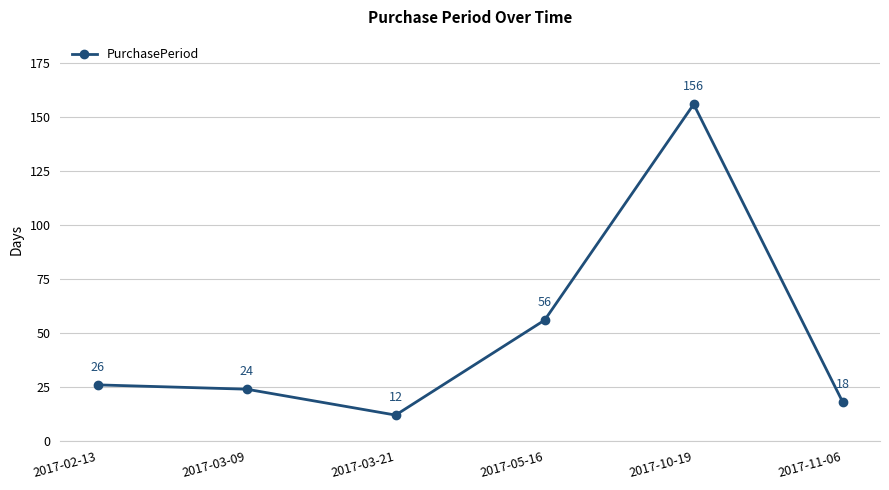

Reading left to right, transcribe all the data shown in this chart.

26	24	12	56	156	18